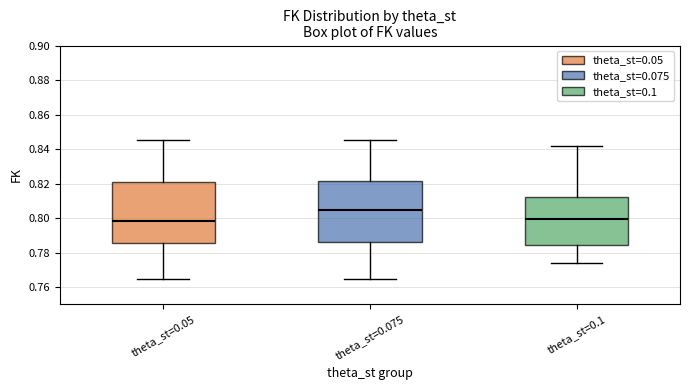

Reading left to right, read every box against the y-axis: the position of its median line, the range the box covers, and the ends of its whiskers. The values are not printed on the chart, so give them approximately, as read against the axis.

theta_st=0.05: median 0.798, box 0.786 to 0.820, whiskers 0.766 to 0.846
theta_st=0.075: median 0.804, box 0.786 to 0.822, whiskers 0.766 to 0.846
theta_st=0.1: median 0.800, box 0.784 to 0.812, whiskers 0.774 to 0.842